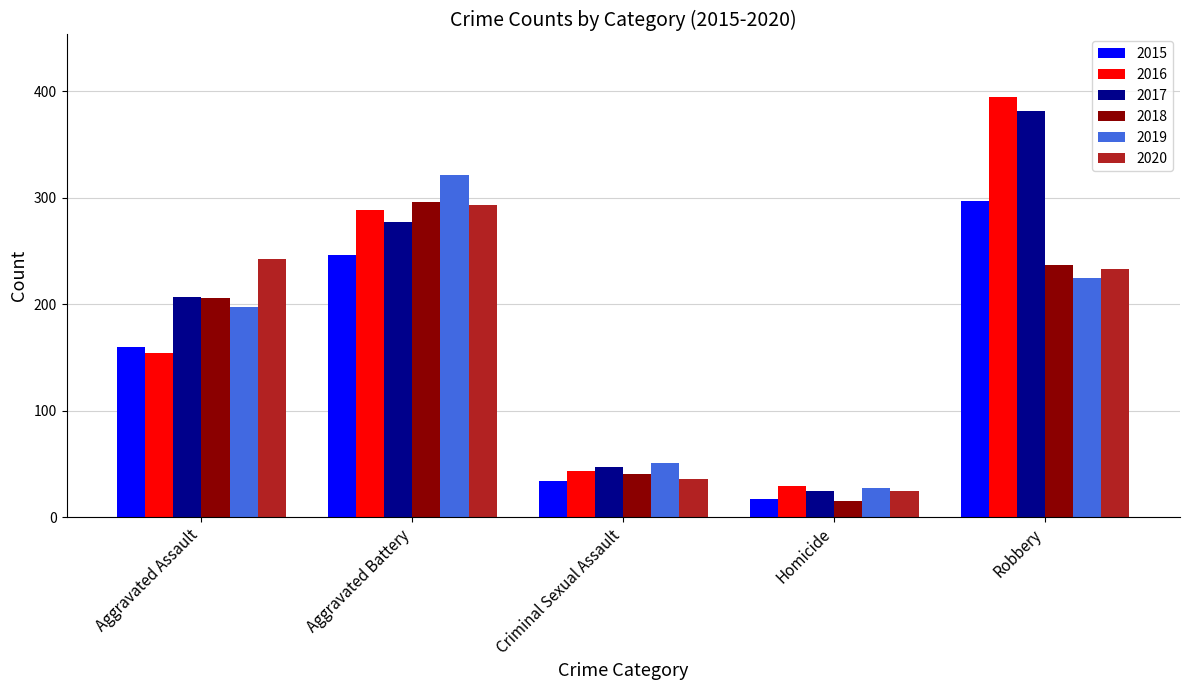

What is the average value of the 2015 series?

151